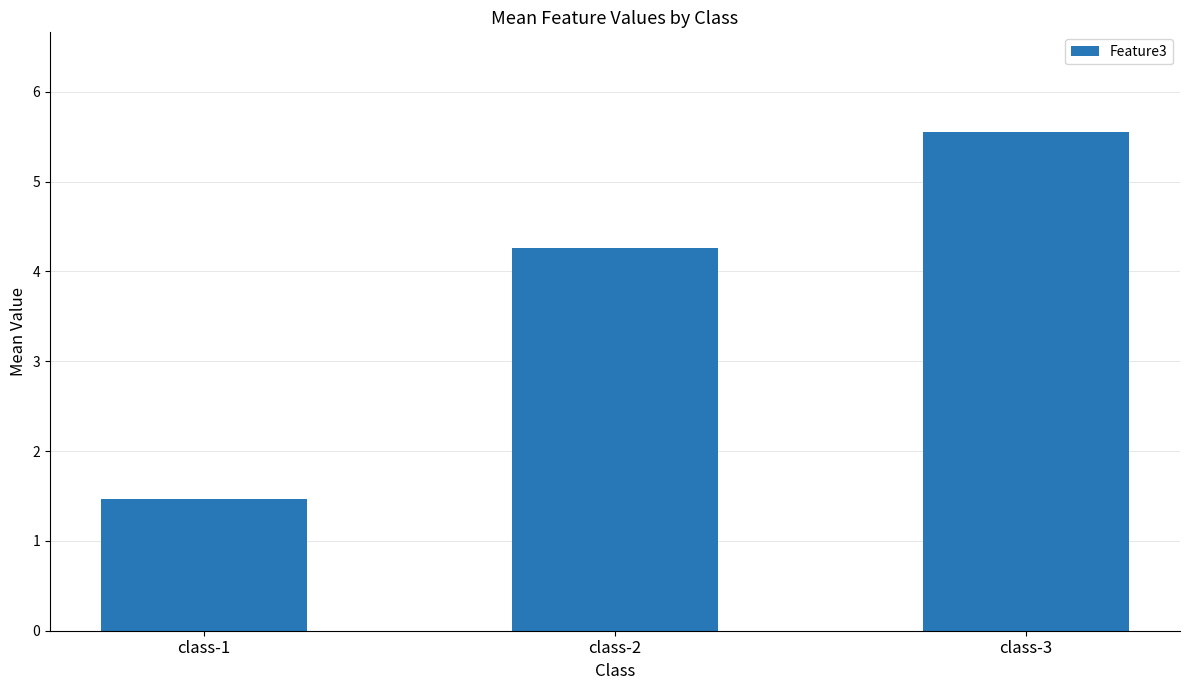

What is the sum of all values?

11.3